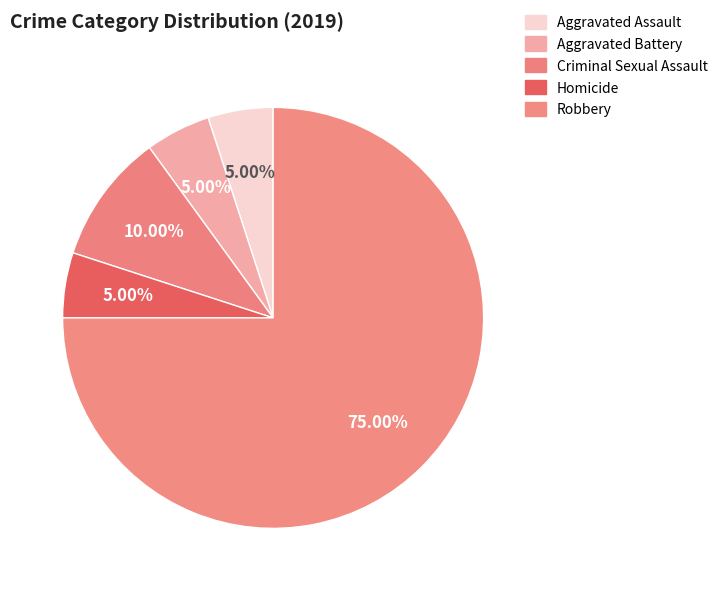

Count the number of slices in the pie.

5